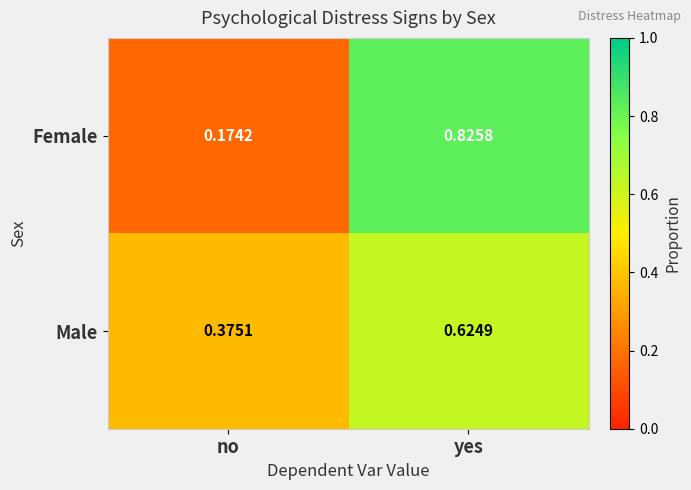

Which series has the widest spread of values?

Female